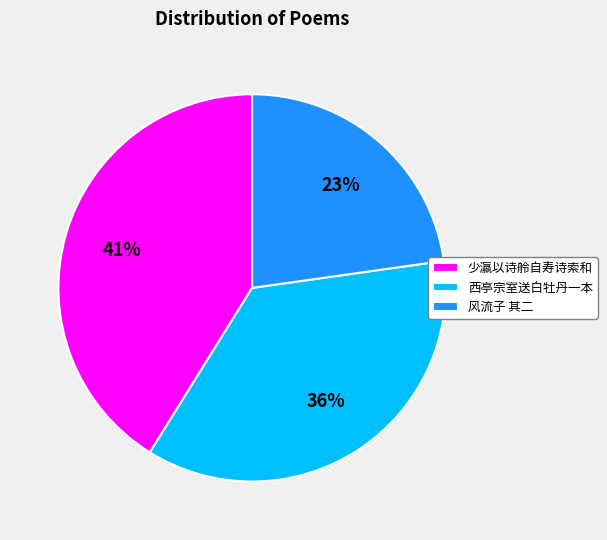

Rank the categories by value from lowest to highest.

风流子 其二, 西亭宗室送白牡丹一本, 少瀛以诗舲自寿诗索和